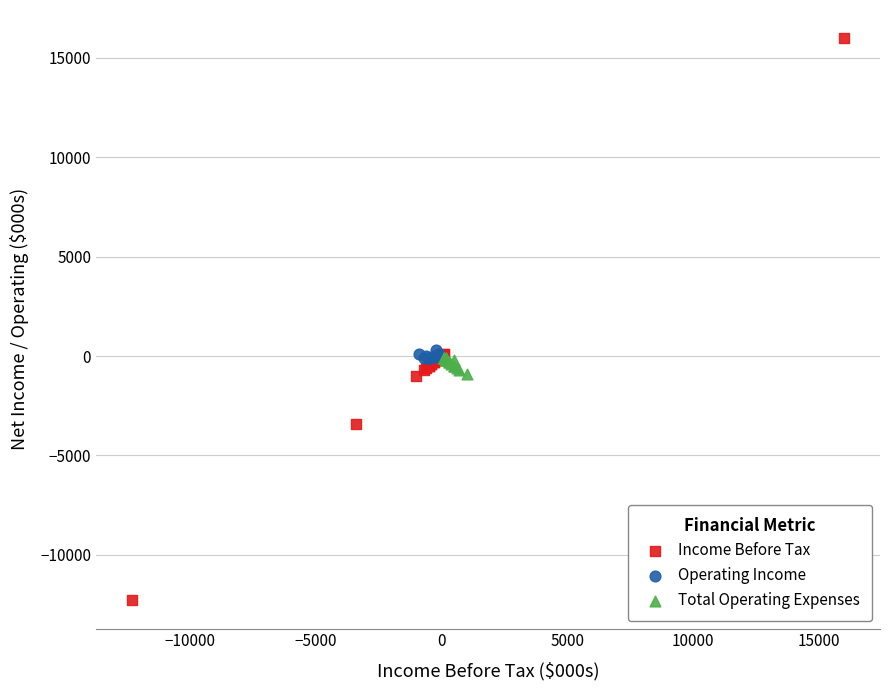

Which series reaches the maximum Y coordinate?

Income Before Tax